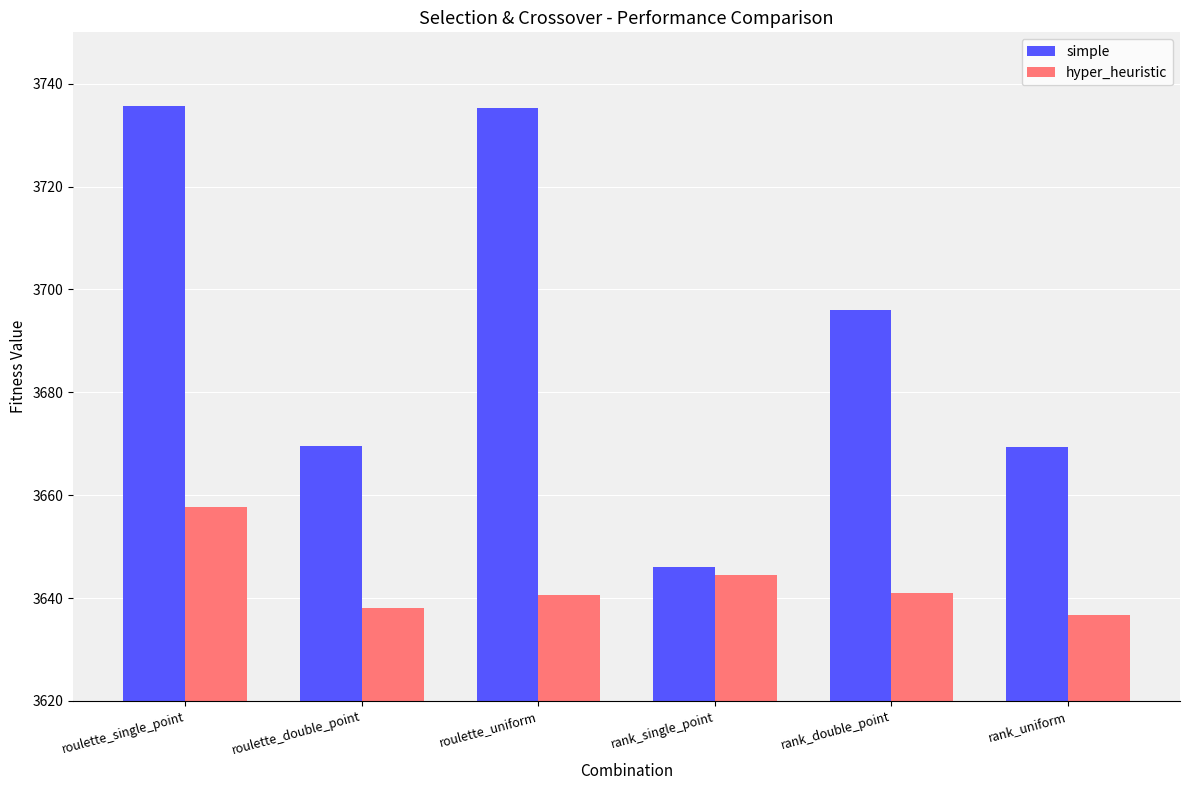

Rank the series by their average value, from lowest to highest.

hyper_heuristic, simple